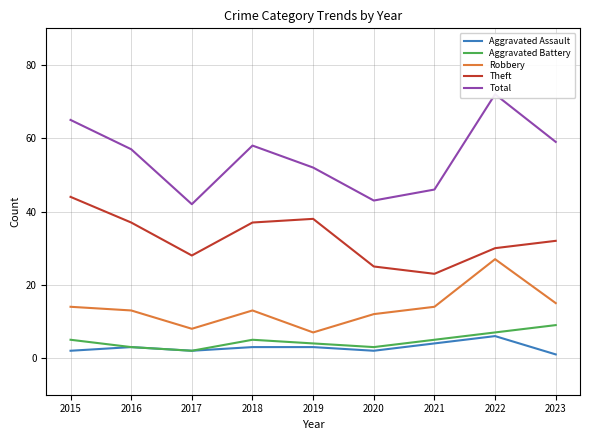

What is the difference between the Aggravated Assault values at 2020 and 2021?

2